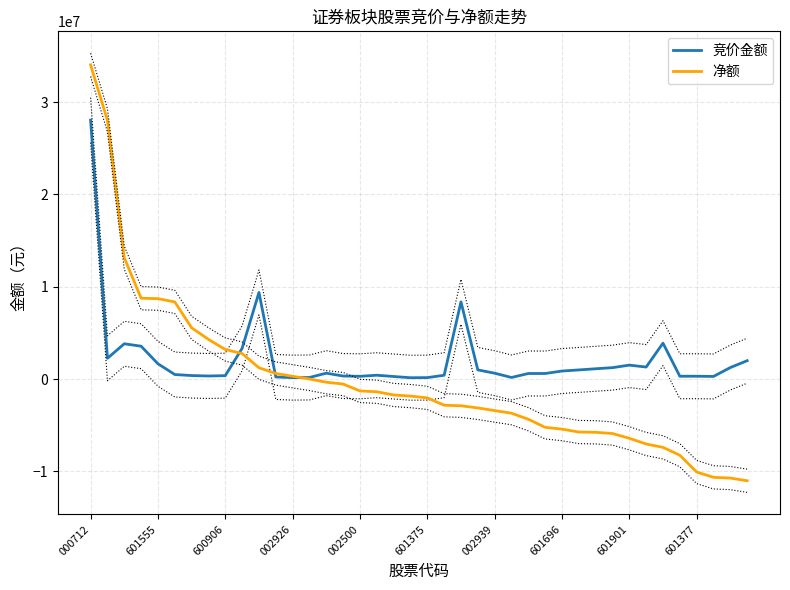

What is the sum of the 净额 values at 39 and 601901?

-7819631